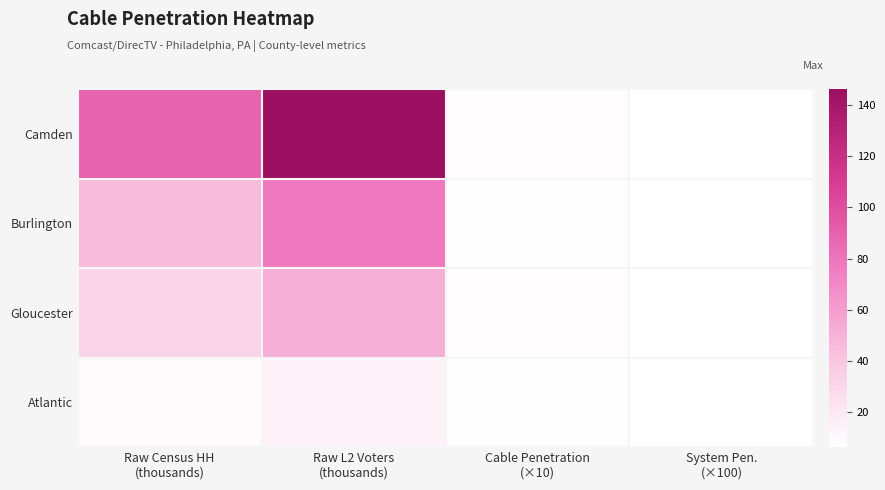

Which series has the largest total across all categories?

Camden